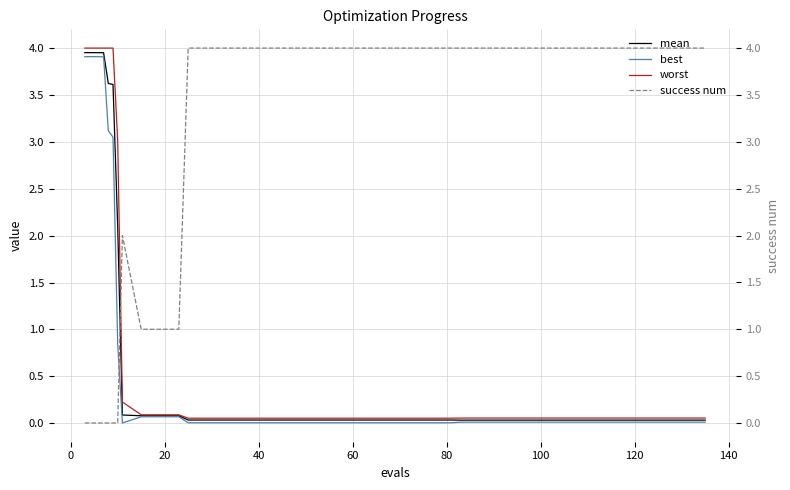

Which series has the largest total across all categories?

success num